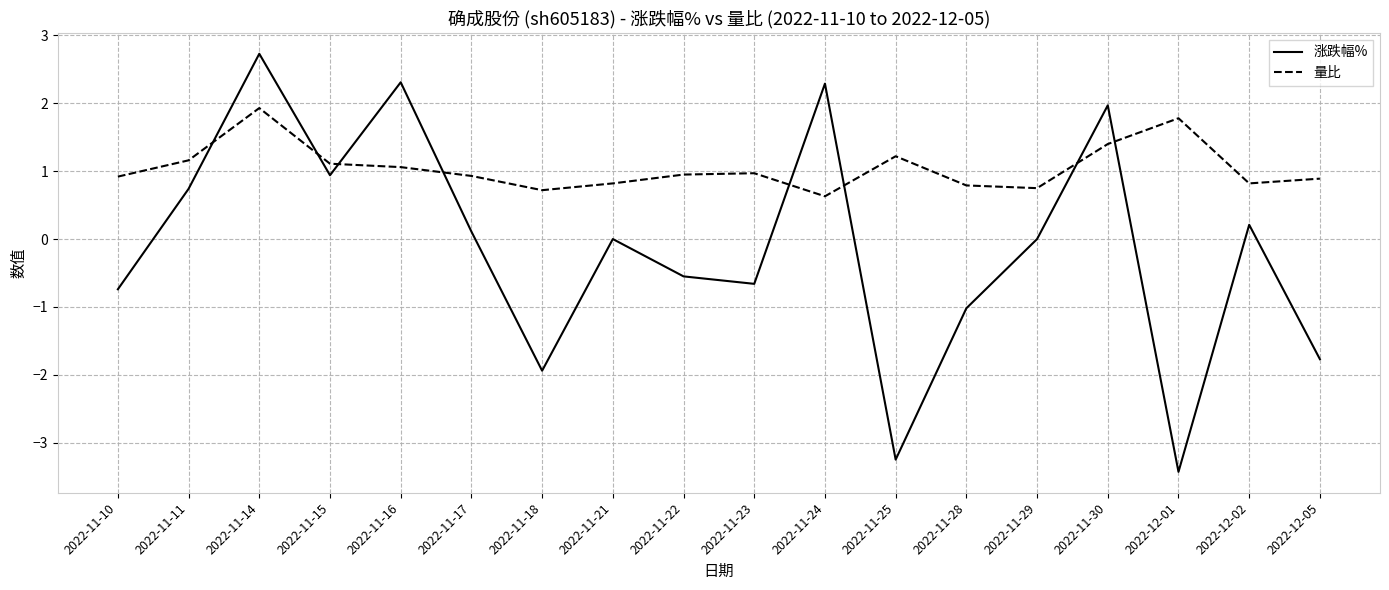

What position from the left is 2022-11-29?

14